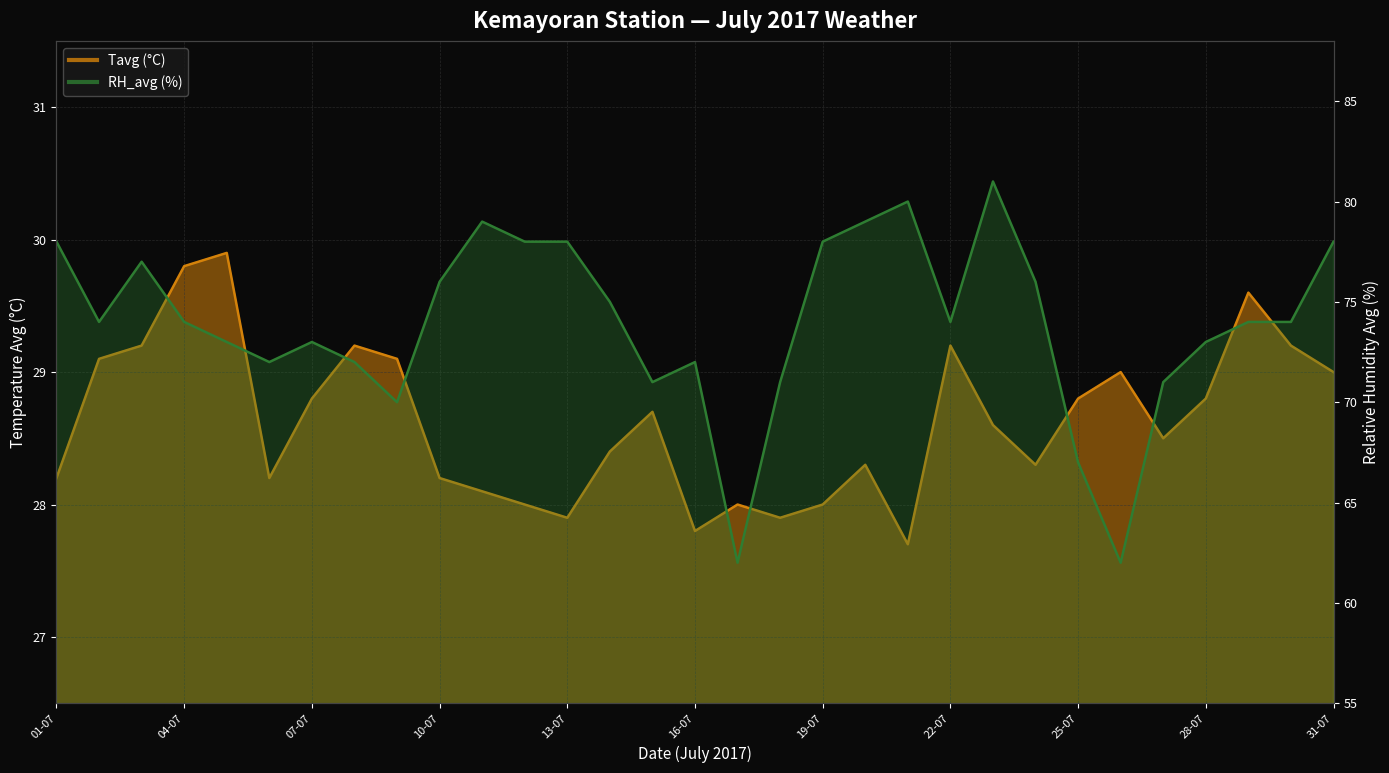

True or false: RH_avg and Tavg intersect in this chart.

False